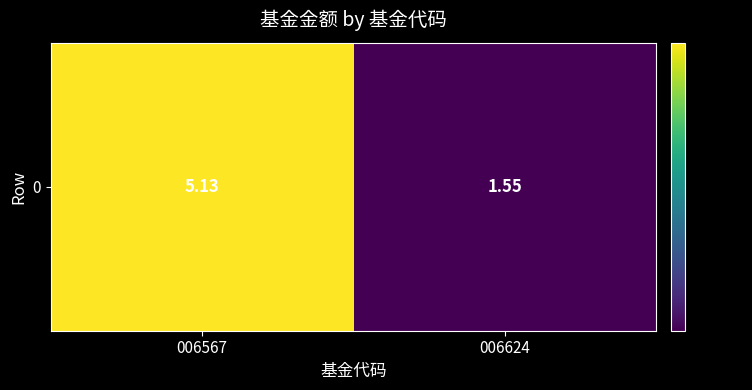

Count the number of categories in the chart.

2